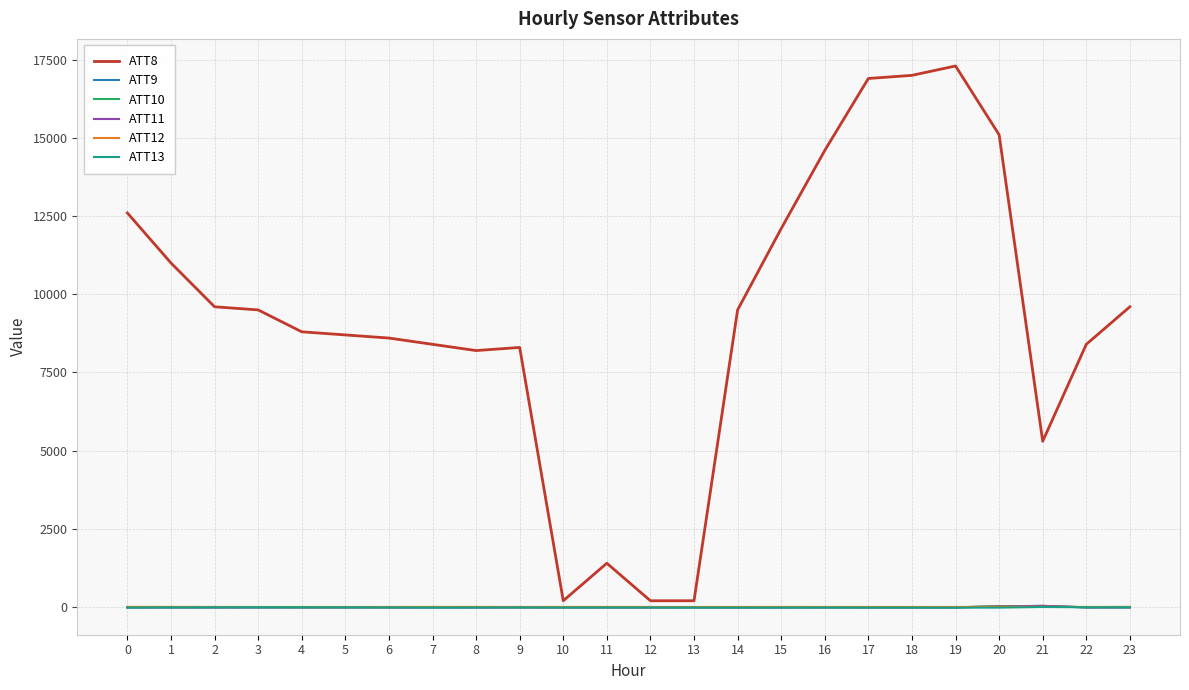

At which label does ATT13 first exceed -13?

1